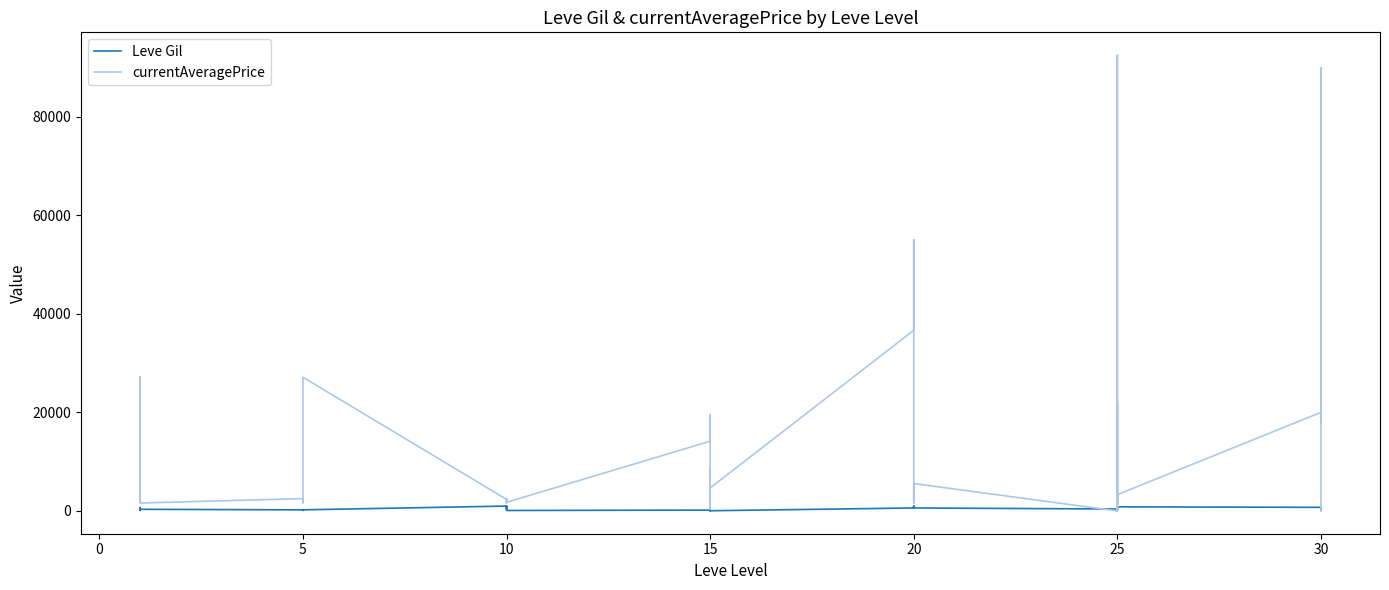

Which series has the largest range (max minus min)?

currentAveragePrice